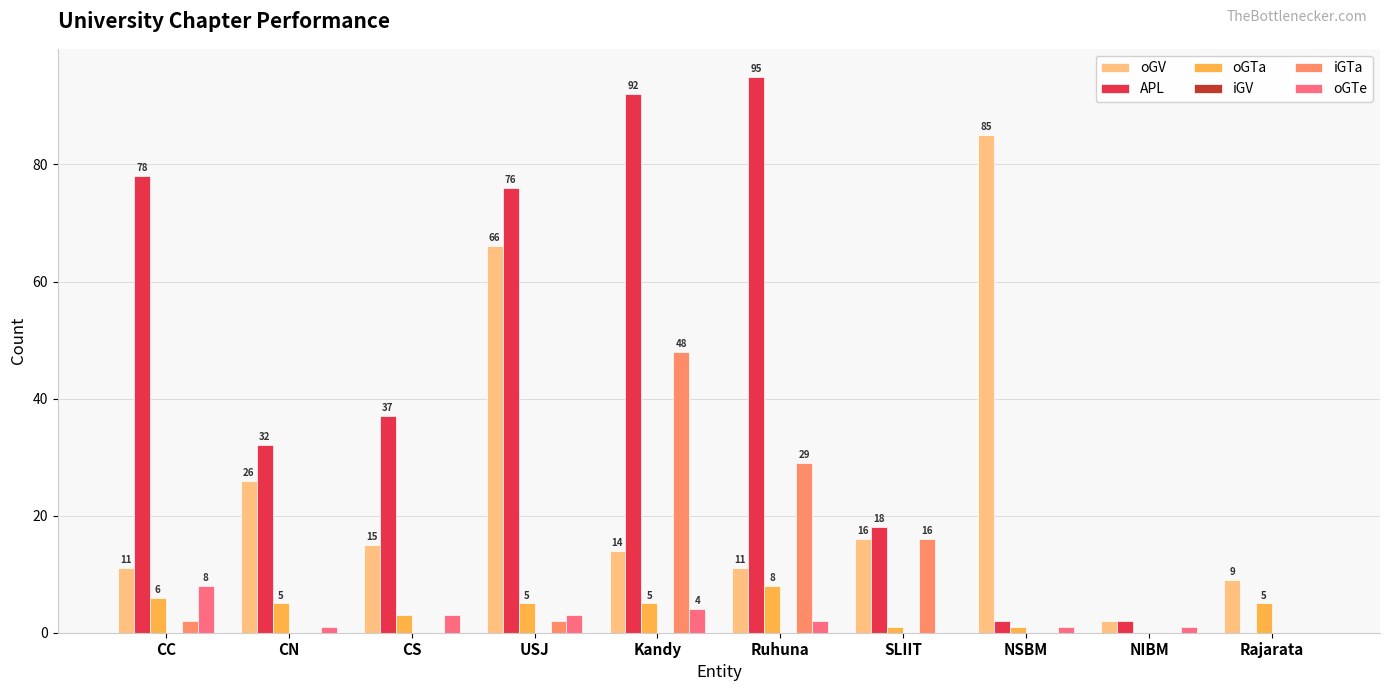

The oGTe series shows 3 at CS. True or false?

True